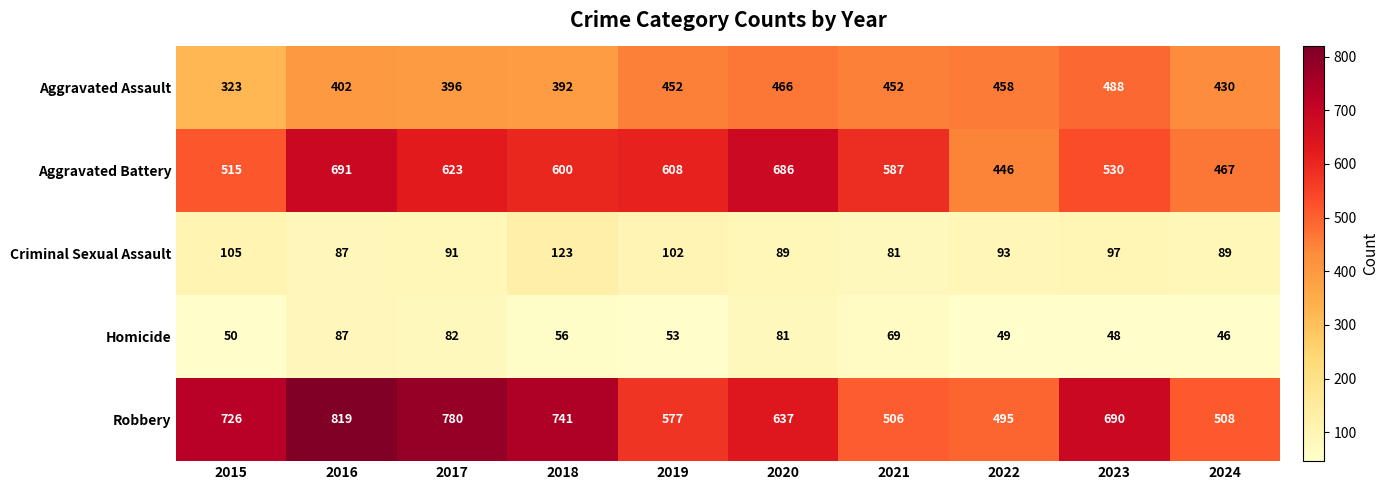

Rank the series at 2020 from lowest to highest value.

Homicide, Criminal Sexual Assault, Aggravated Assault, Robbery, Aggravated Battery